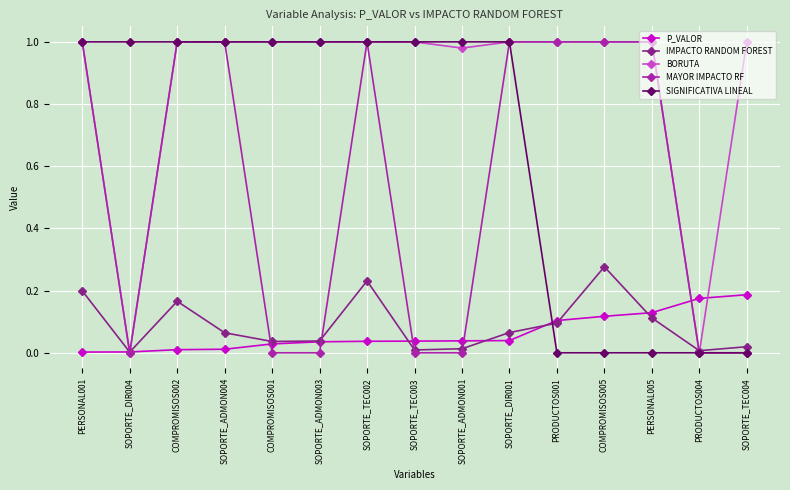

Where is the first local minimum for IMPACTO RANDOM FOREST?

SOPORTE_DIR004